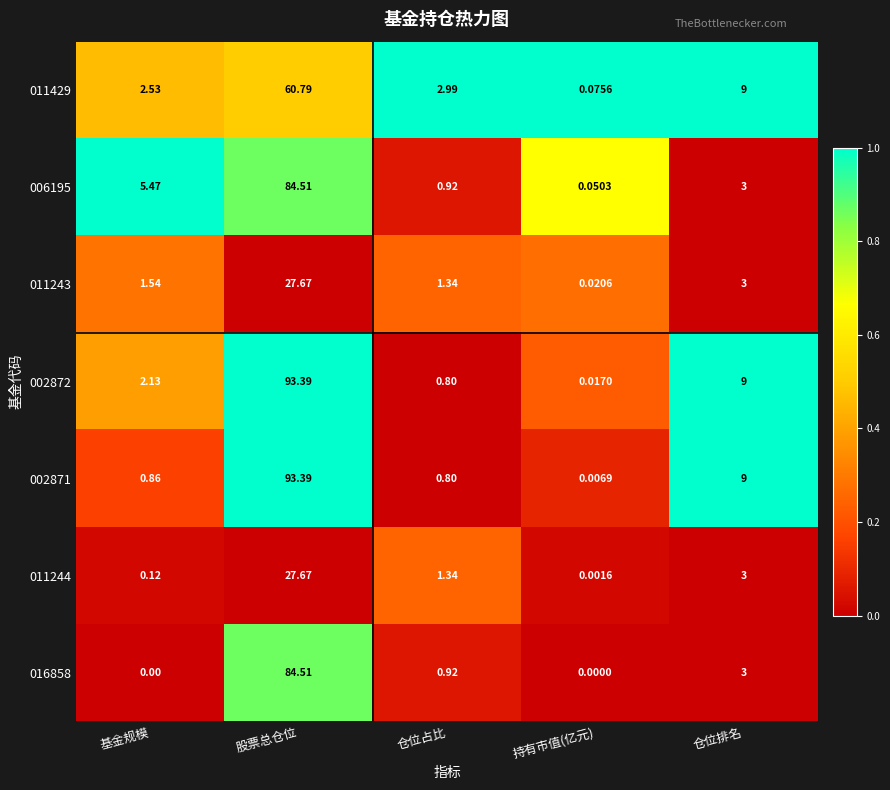

Rank the categories by 011429 value from highest to lowest.

股票总仓位, 仓位排名, 仓位占比, 基金规模, 持有市值(亿元)